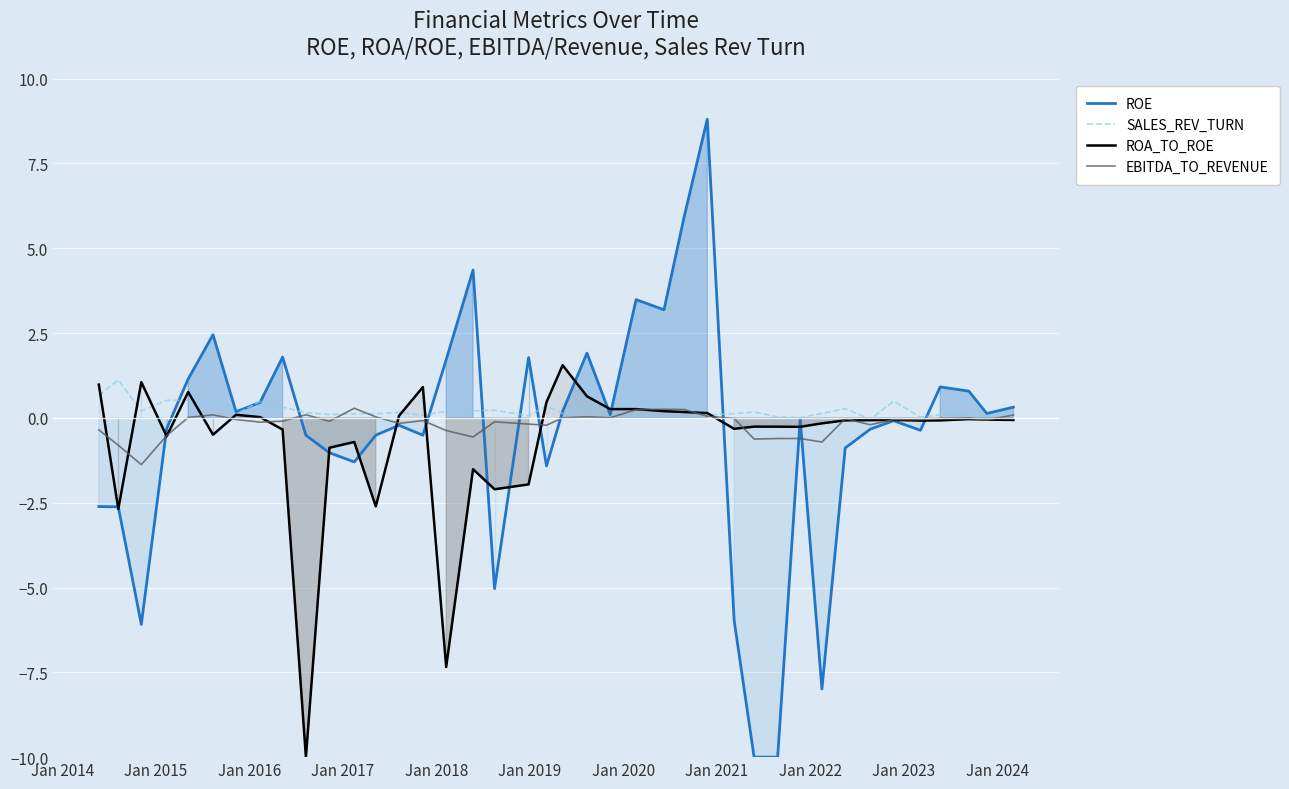

What is the maximum value for ROE?

8.8